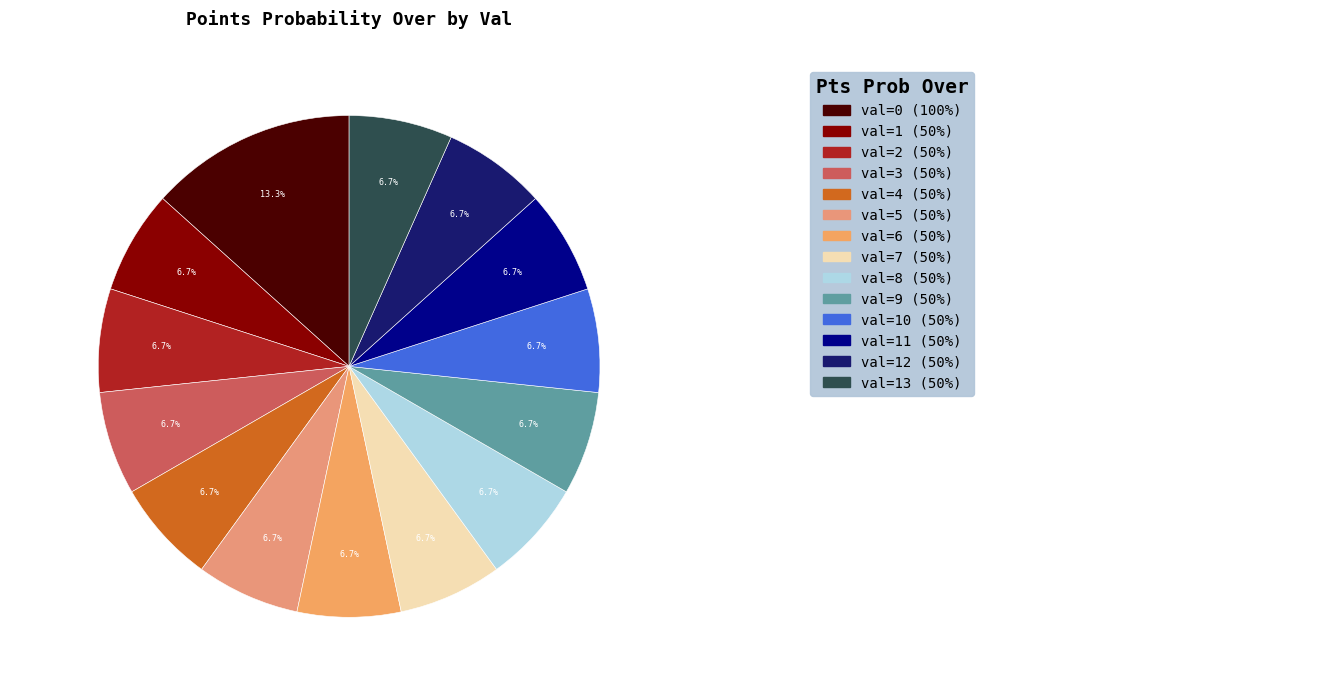

Does 50 account for over 50% of the chart?

No